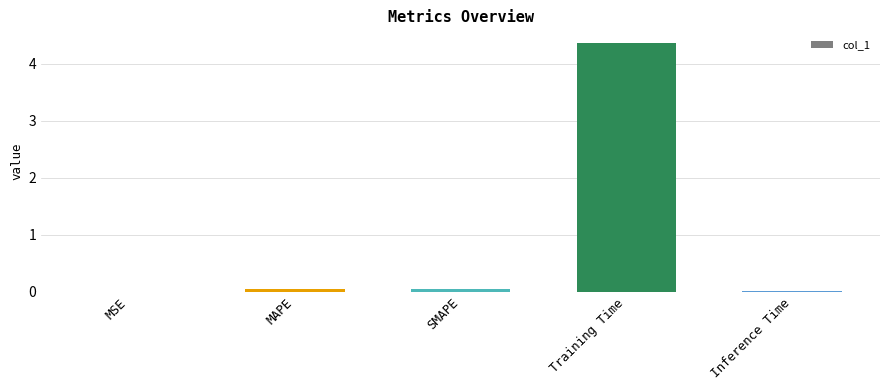

Are the bars horizontal?

No